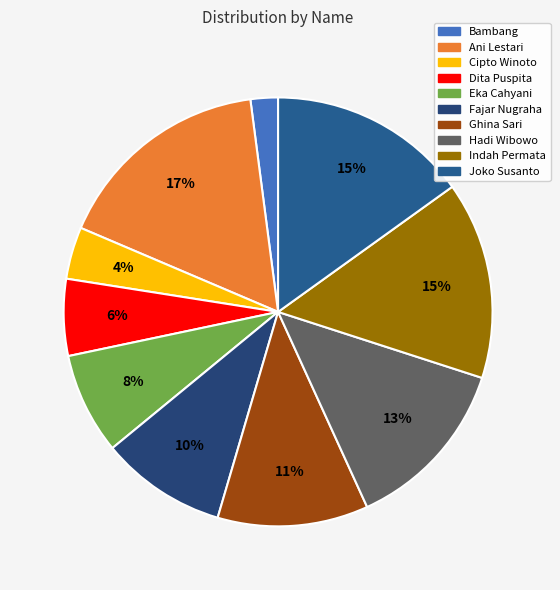

What percentage is the Eka Cahyani slice, to the nearest percent?

8%